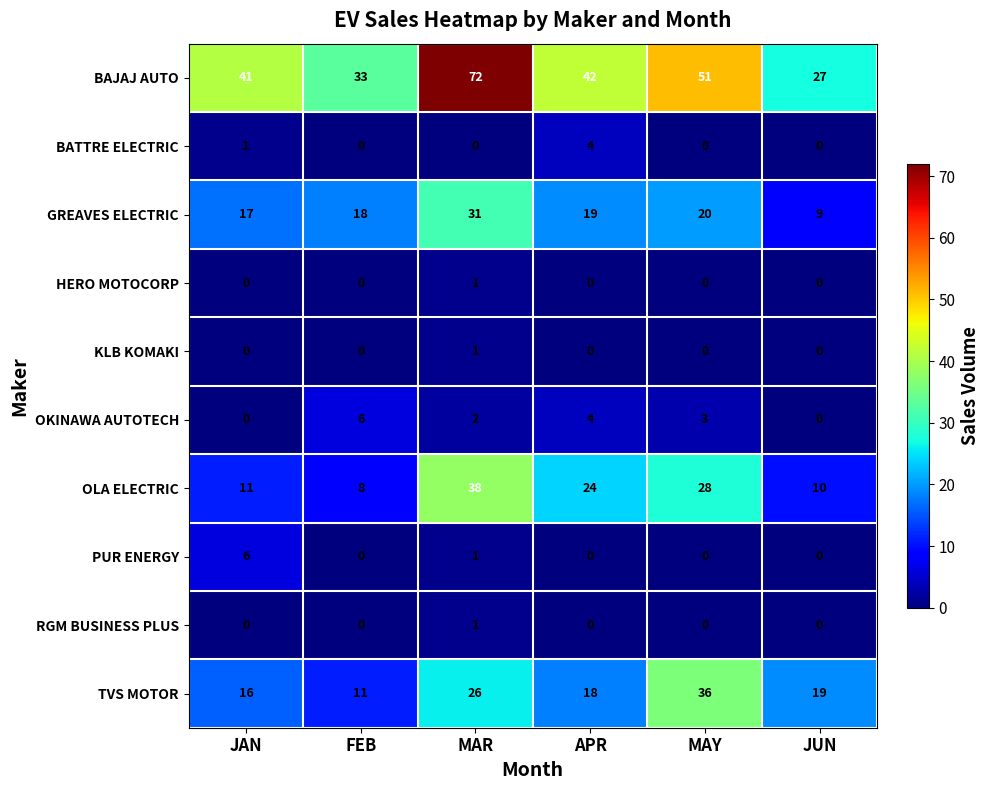

What is the maximum value shown in the chart?

72